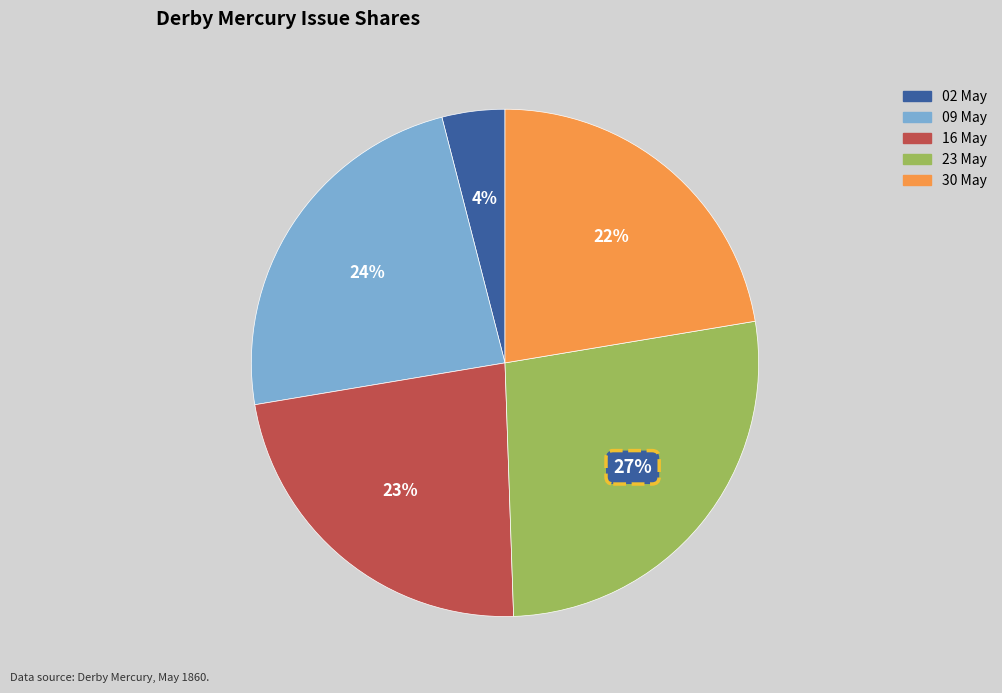

Does any single category account for the majority?

No